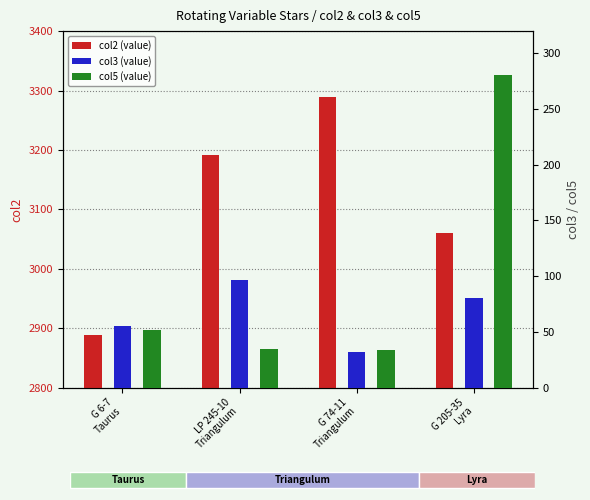

What is the average value of the col5 (value) series?

100.1